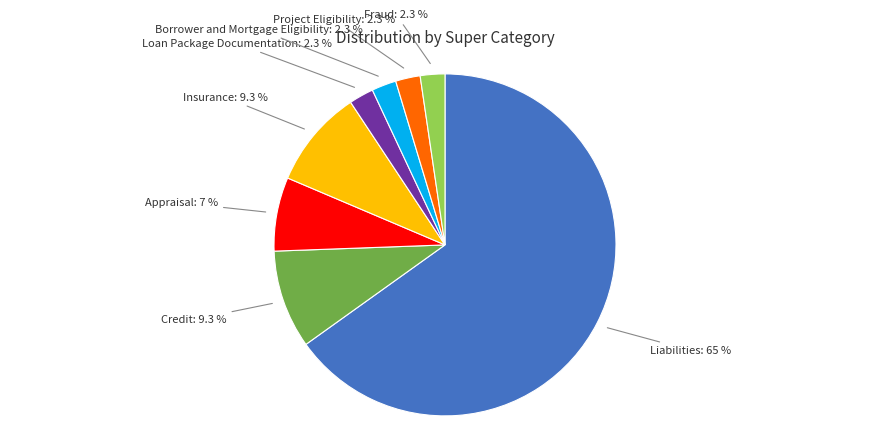

Does any single category account for the majority?

Yes